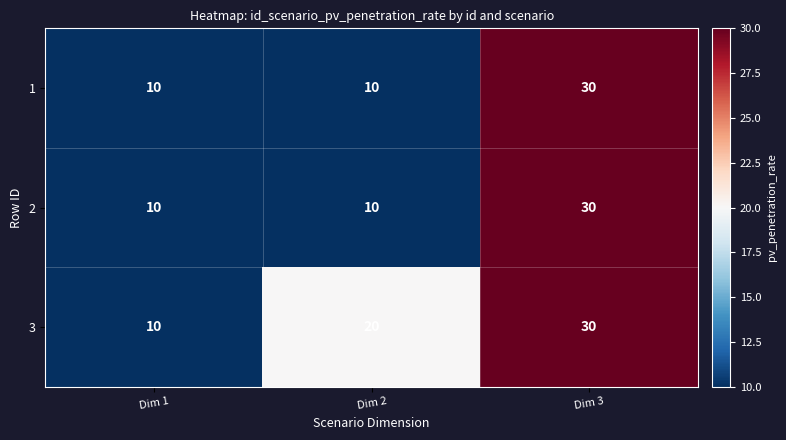

What is the difference between the highest and lowest values at Dim 2?

10